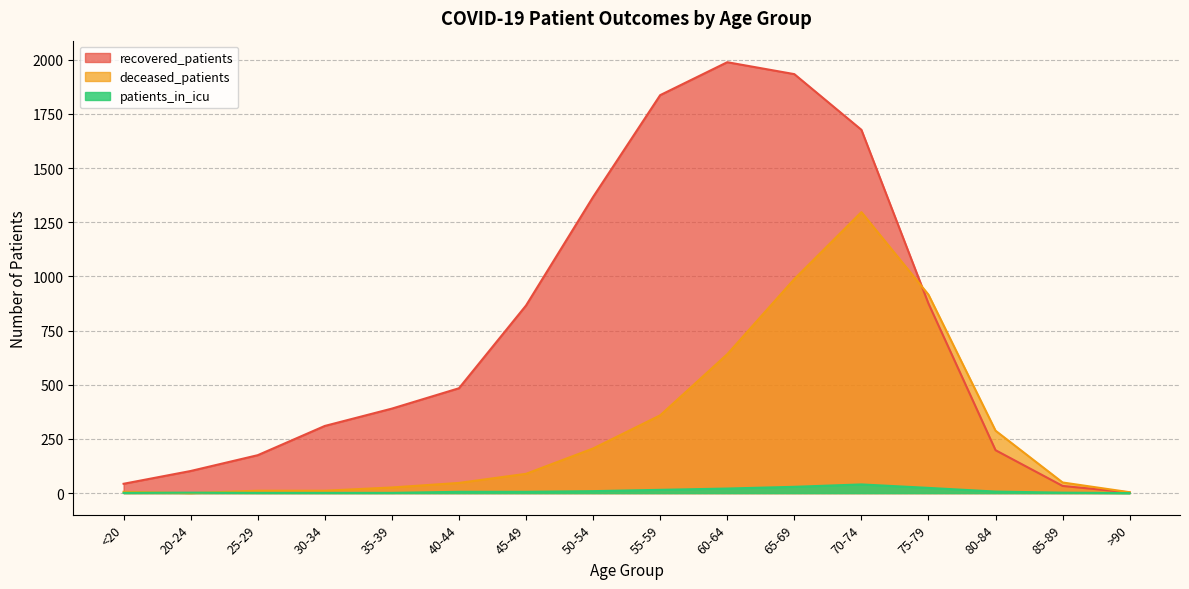

What are all the series names shown in the legend?

recovered_patients, deceased_patients, patients_in_icu